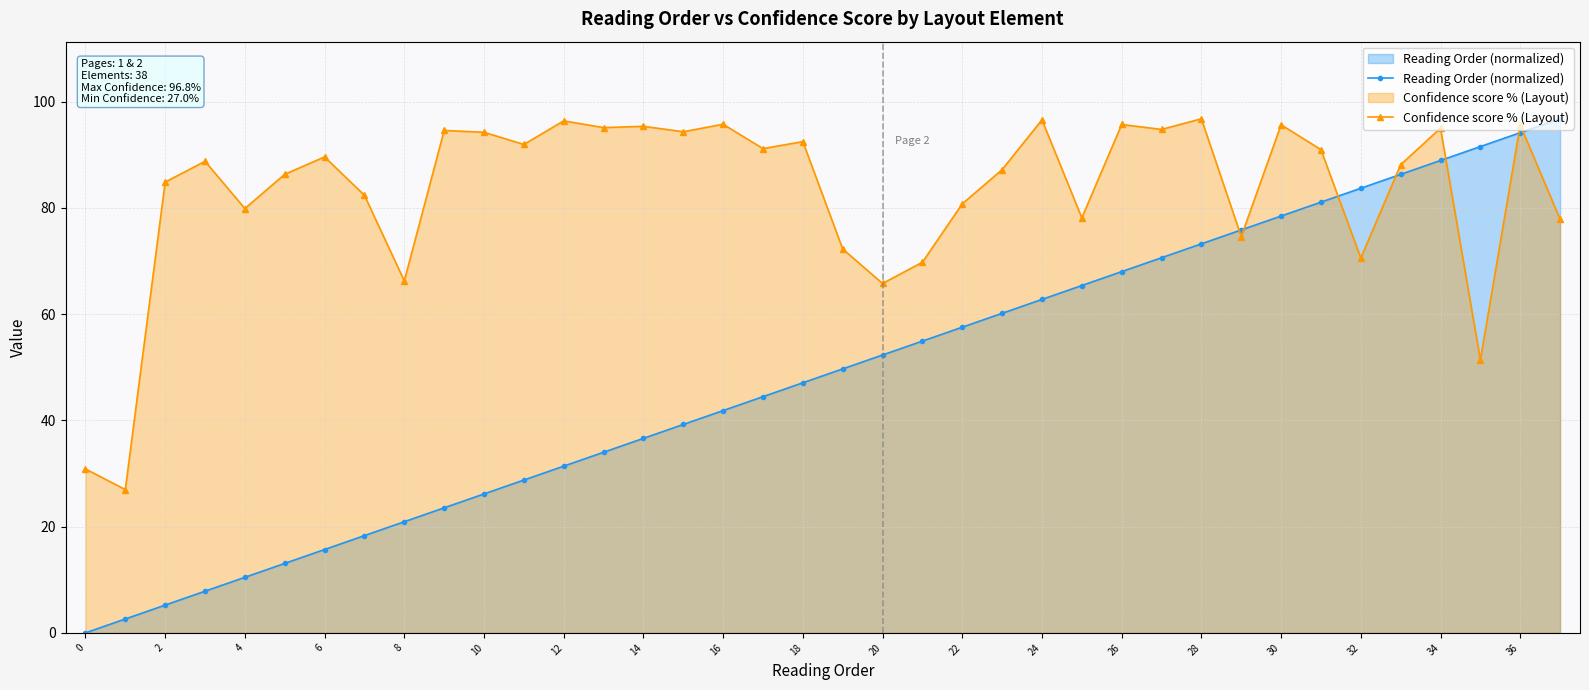

What is the total value across all series at 36?

189.8